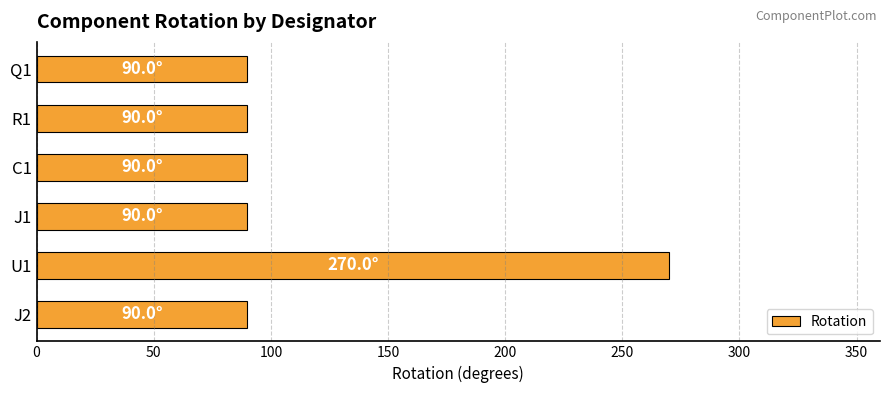

Is it true that the value at J1 is 90?

True